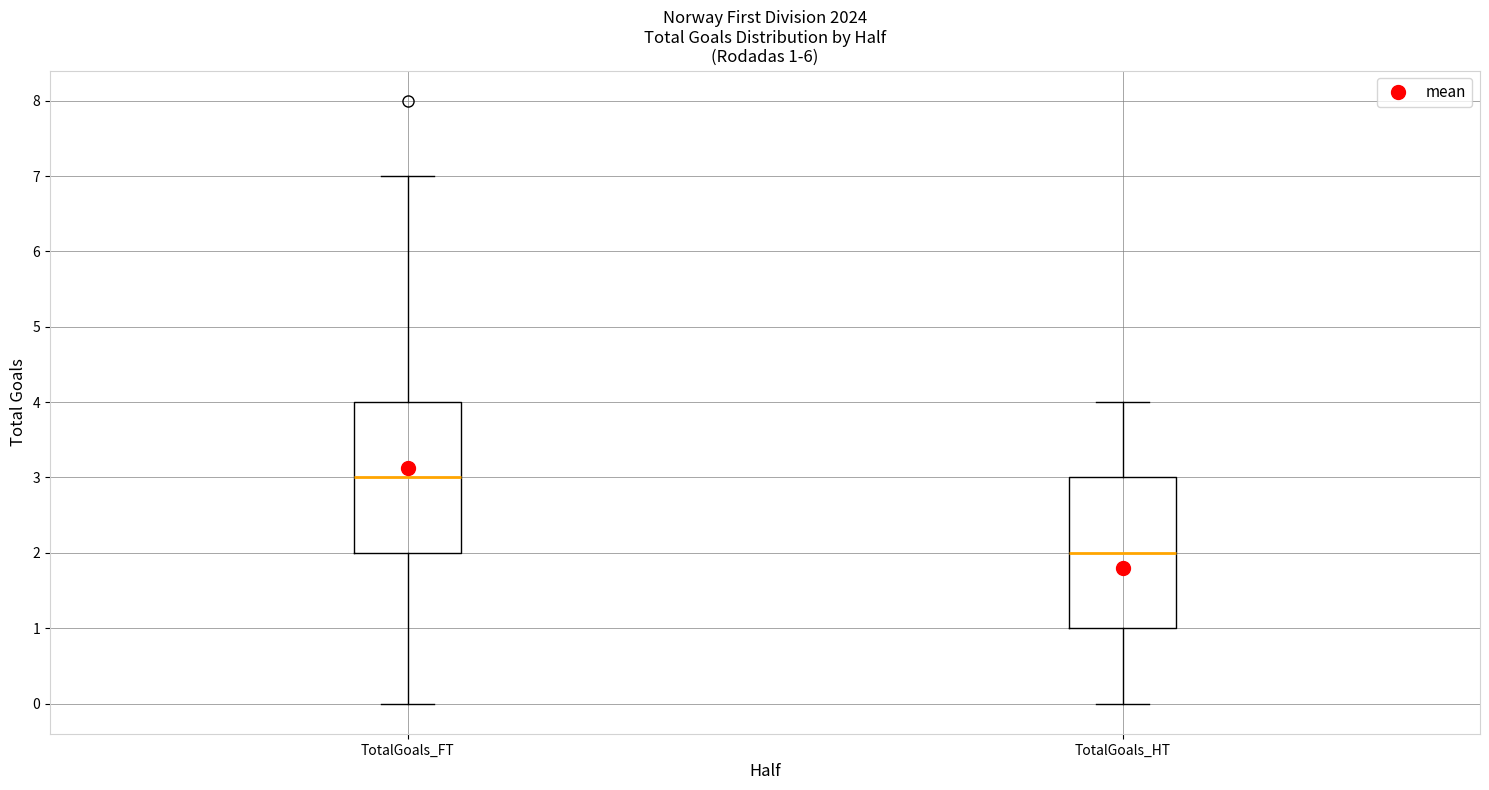

Which box has the lowest median line?

TotalGoals_HT